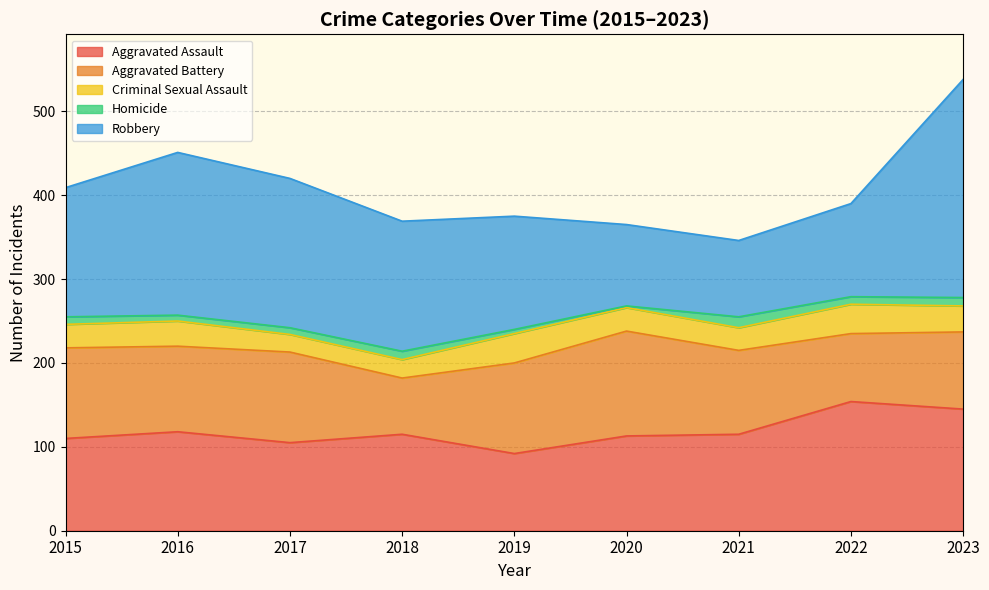

How many interior local peaks does the Homicide series have?

2